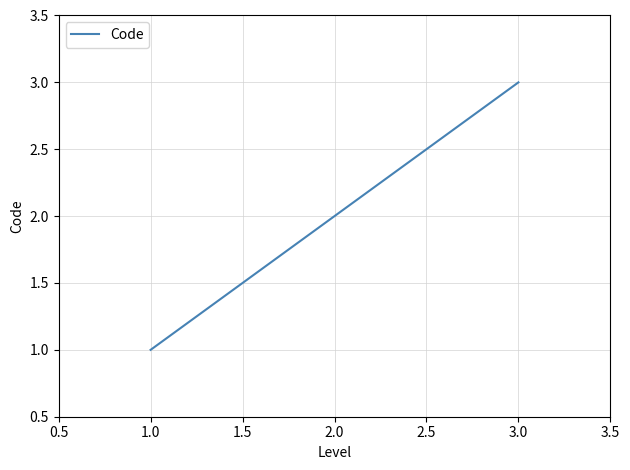

Which has a higher value, 1.0 or 2.0?

2.0